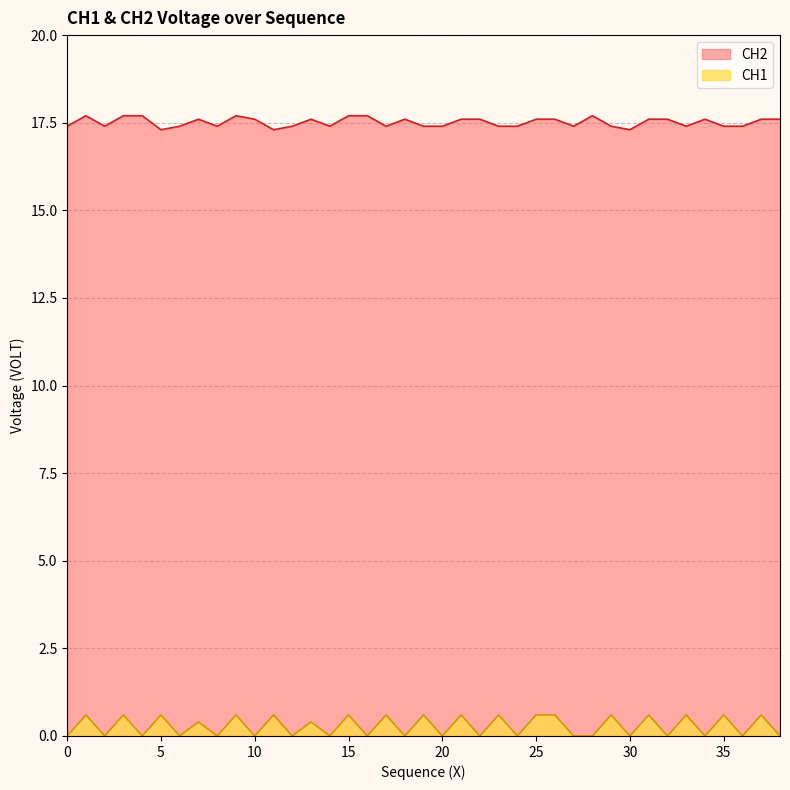

What is the difference between the highest and lowest values at 35?

16.8